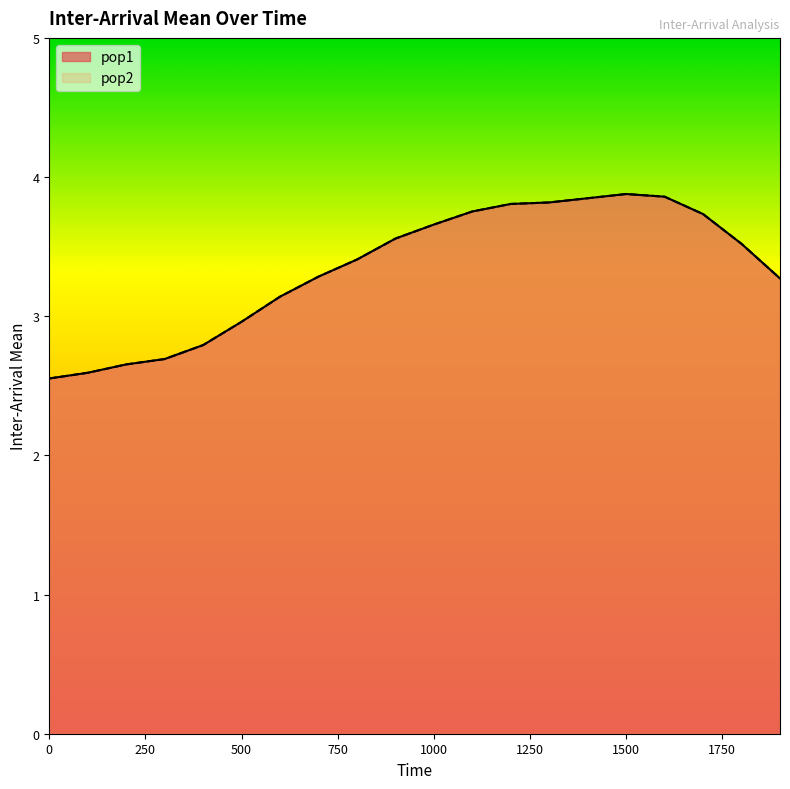

What is the smallest value displayed?

2.6